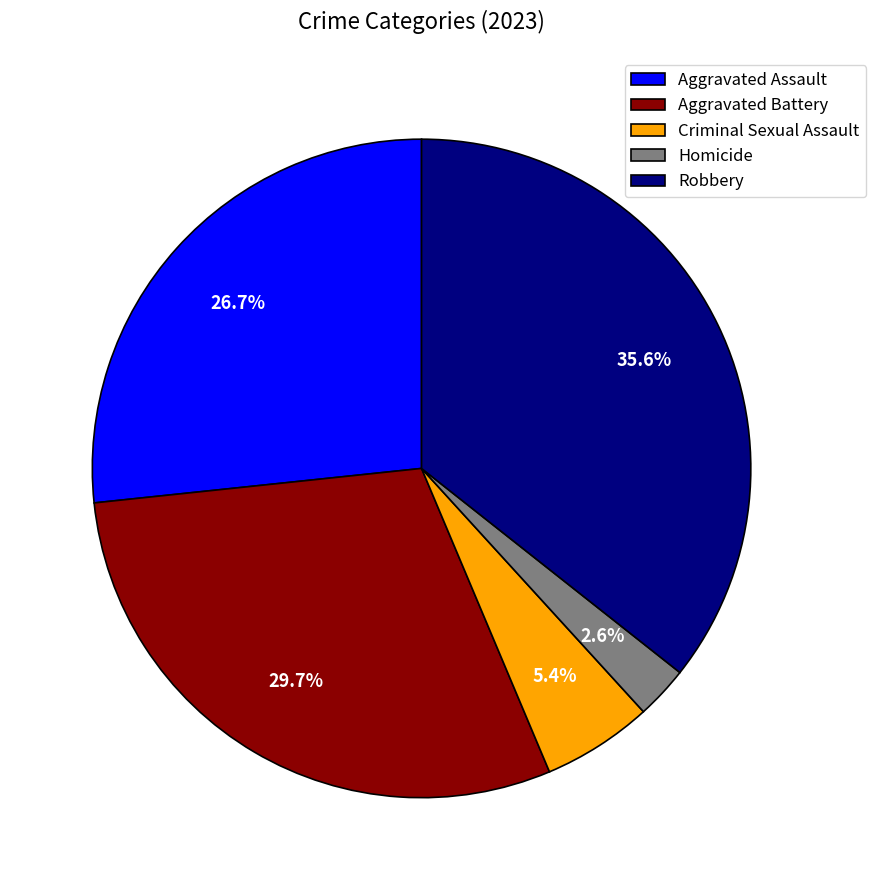

What is the largest slice in the pie chart?

Robbery